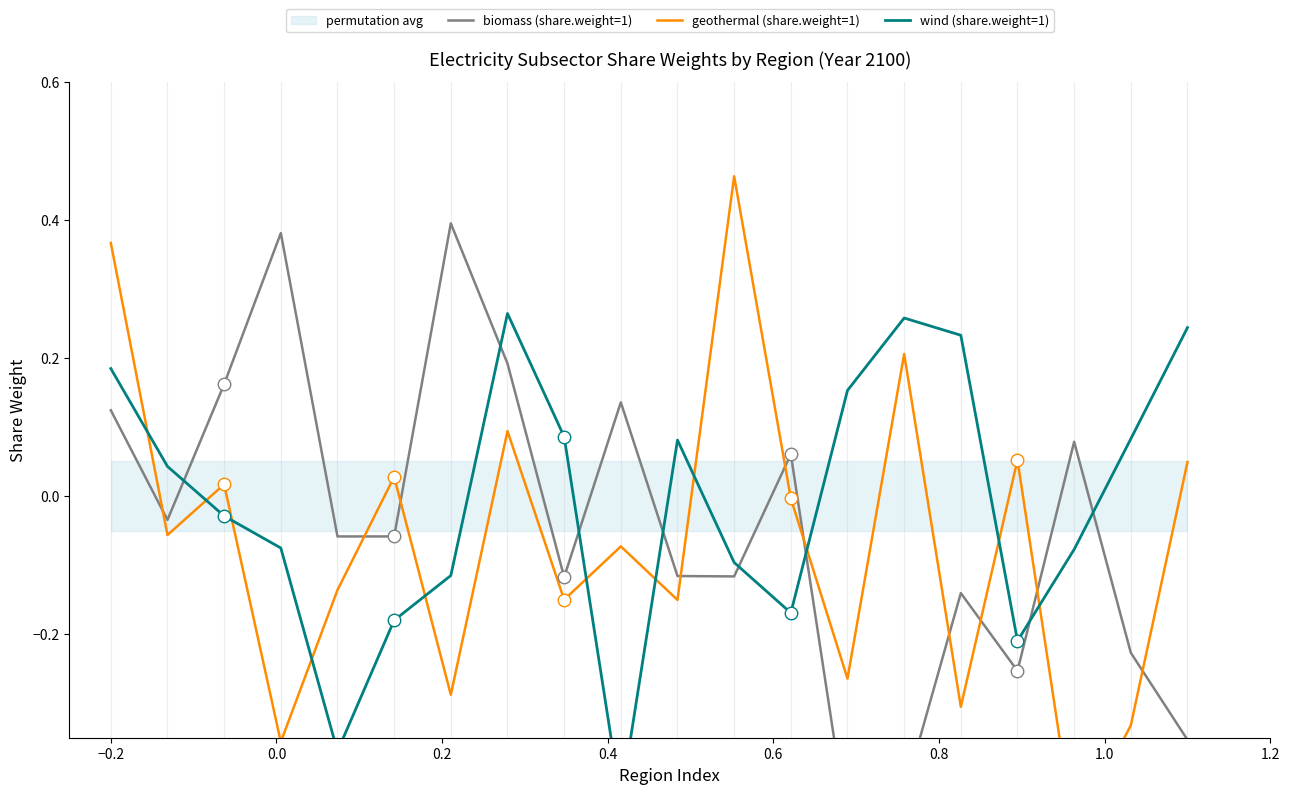

True or false: geothermal (share.weight=1) and wind (share.weight=1) cross at least once.

True